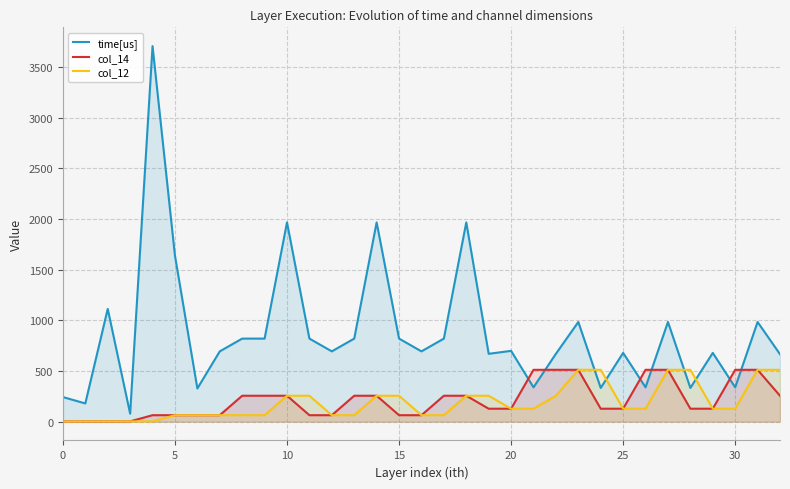

Which series ends up on top after the final intersection of col_14 and time[us]?

time[us]